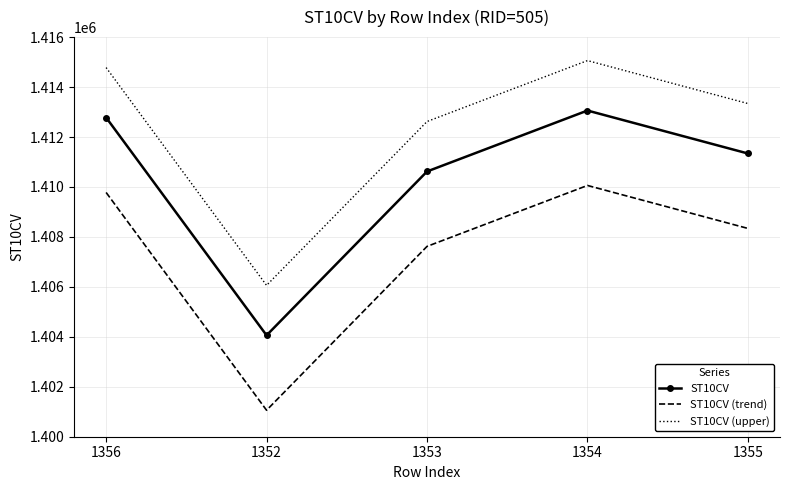

What is the maximum value shown in the chart?

1415060